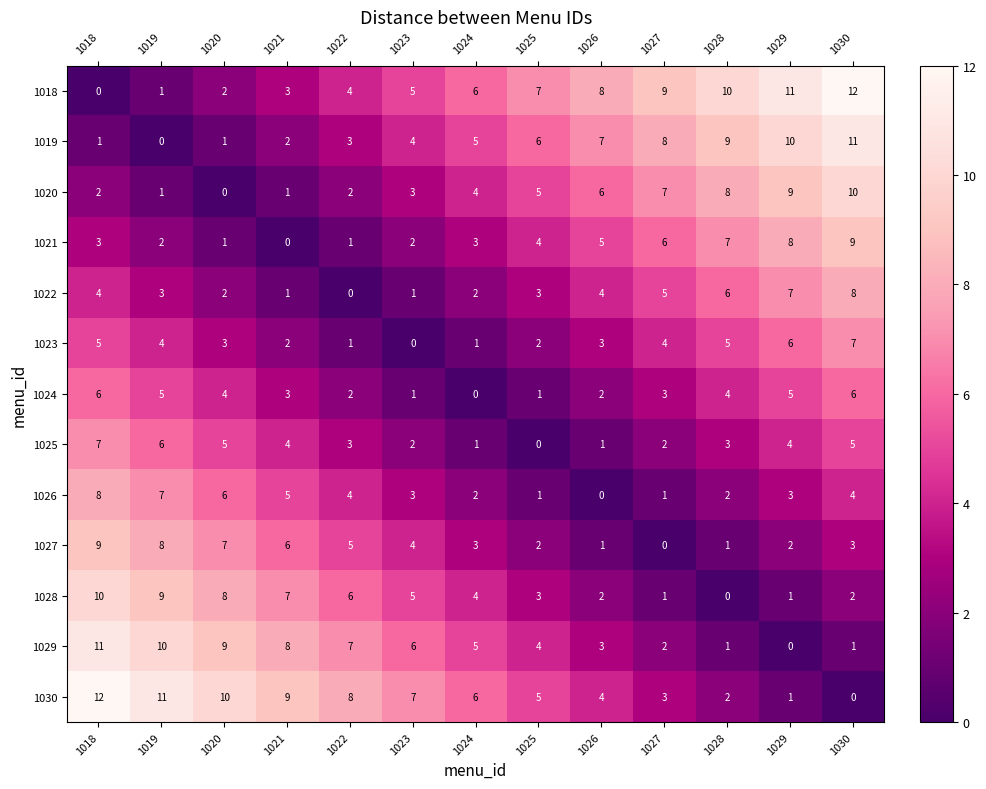

What is the sum of all 1026 values?

46